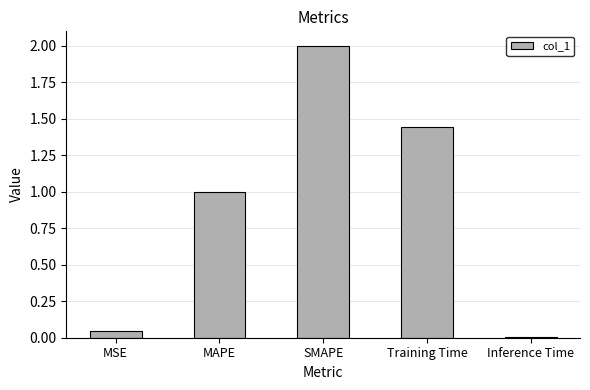

What is the greatest value displayed?

2.0